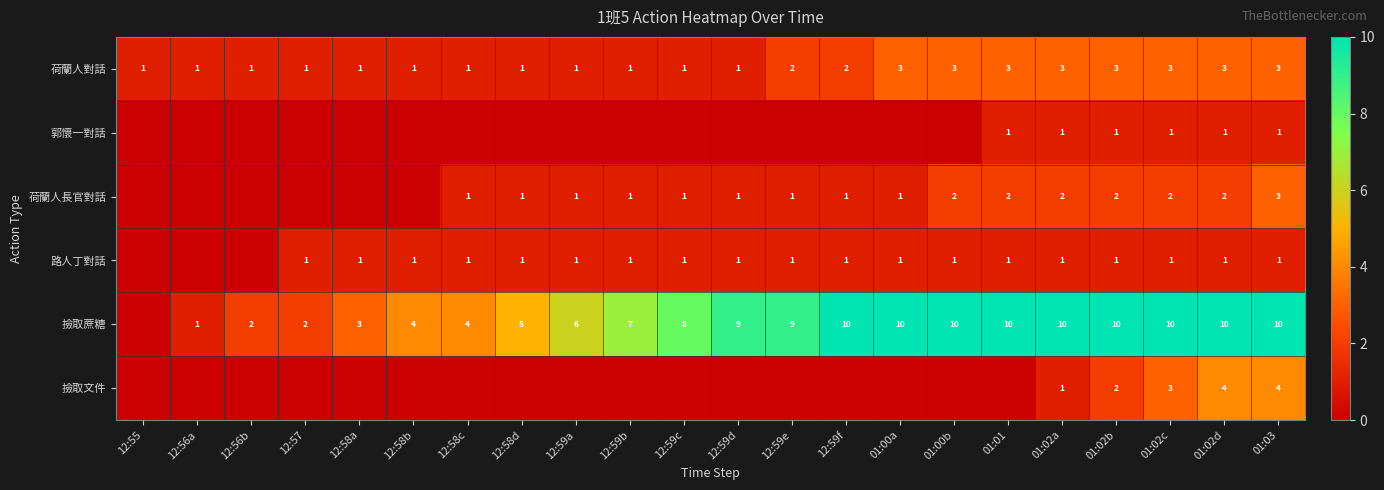

What is the spread (max minus min) of values at 01:02c?

9